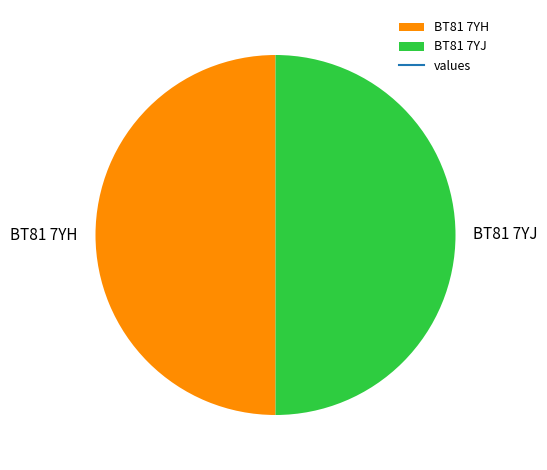

How many segments does this pie chart have?

2